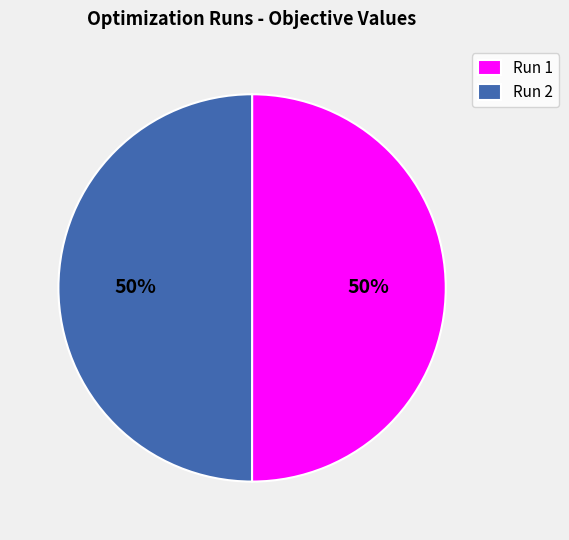

The Run 2 slice represents 50% of the pie. True or false?

True